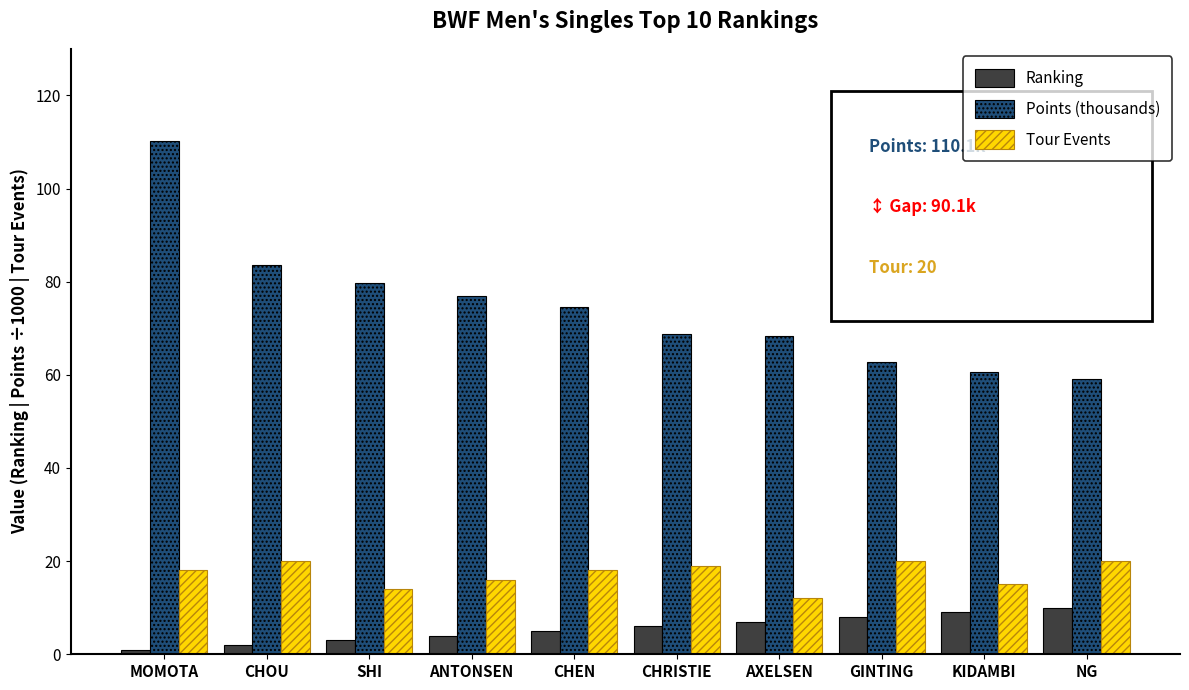

Are the bars horizontal?

No